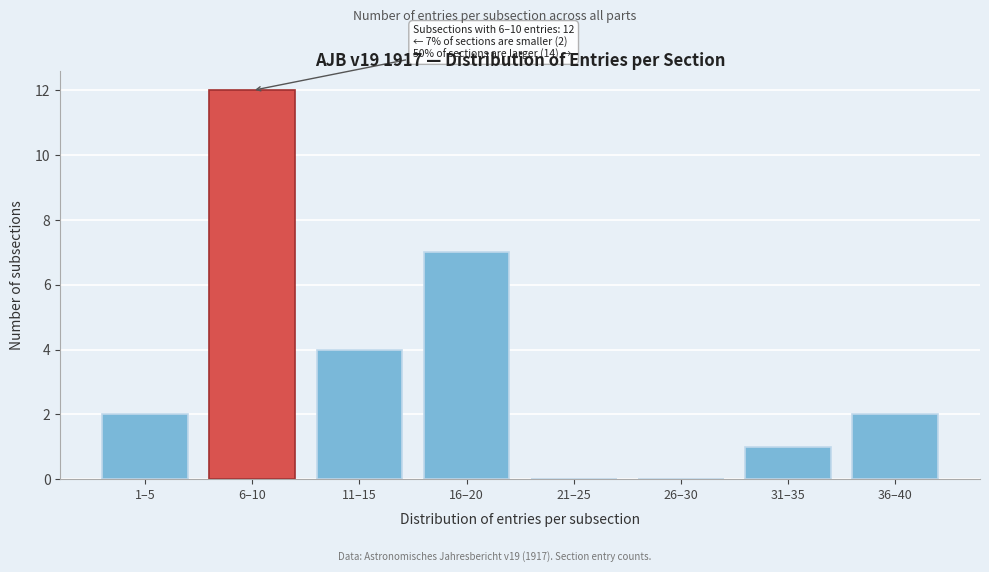

Reading right to left, what are all the values shown in this chart?

36–40=2	31–35=1	26–30=0	21–25=0	16–20=7	11–15=4	6–10=12	1–5=2